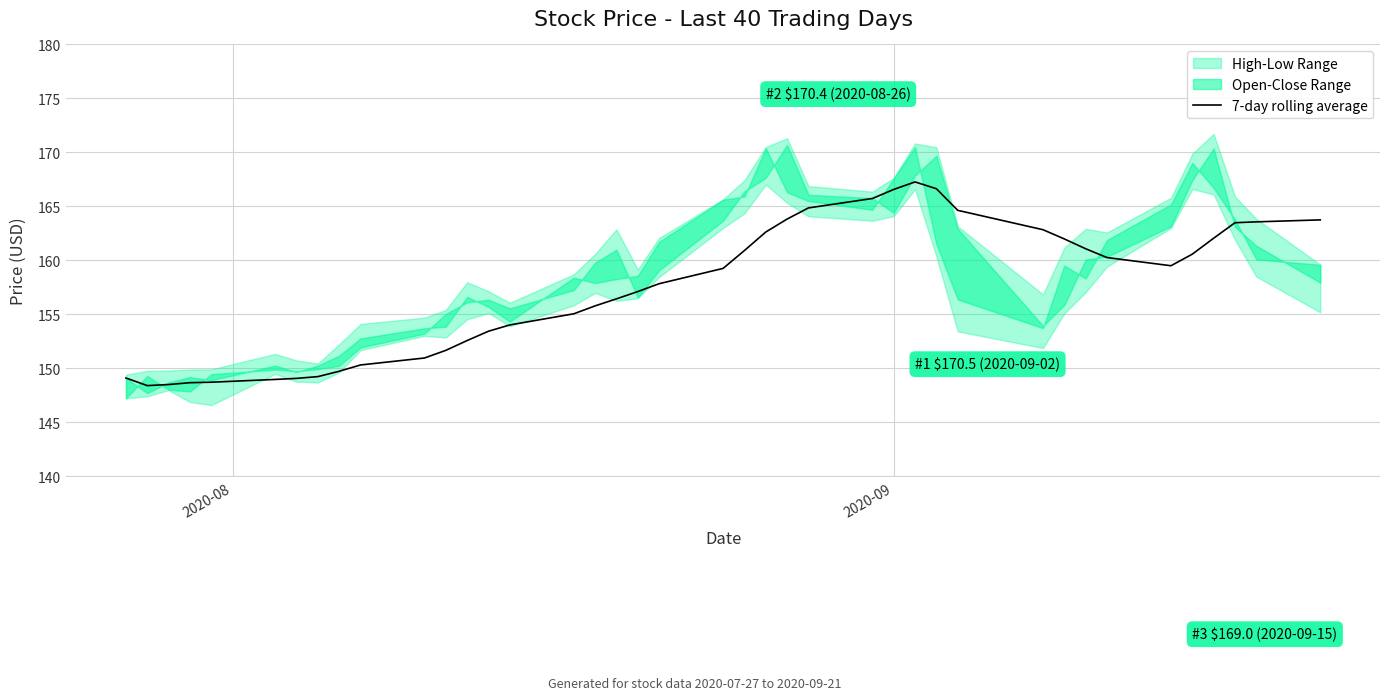

What is the maximum value for 7-day rolling average?

167.3